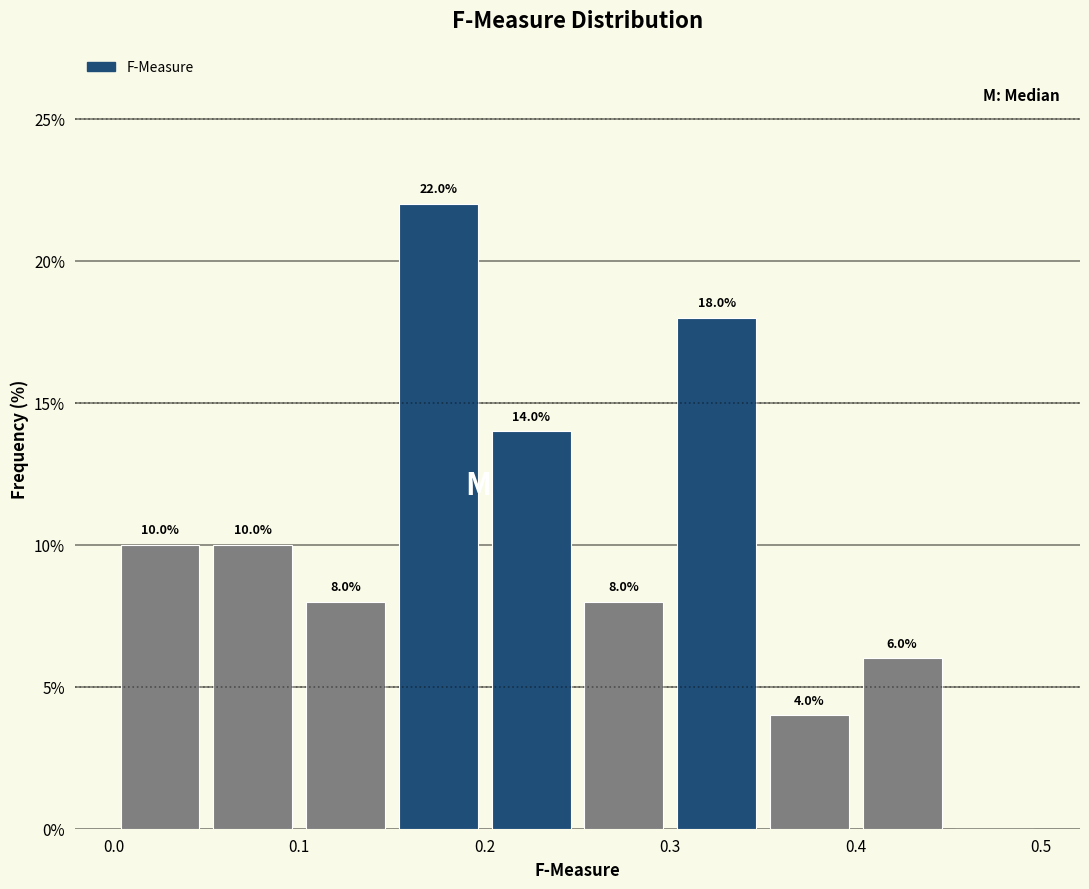

Which range on the x-axis has the tallest bar?

0.15 to 0.20